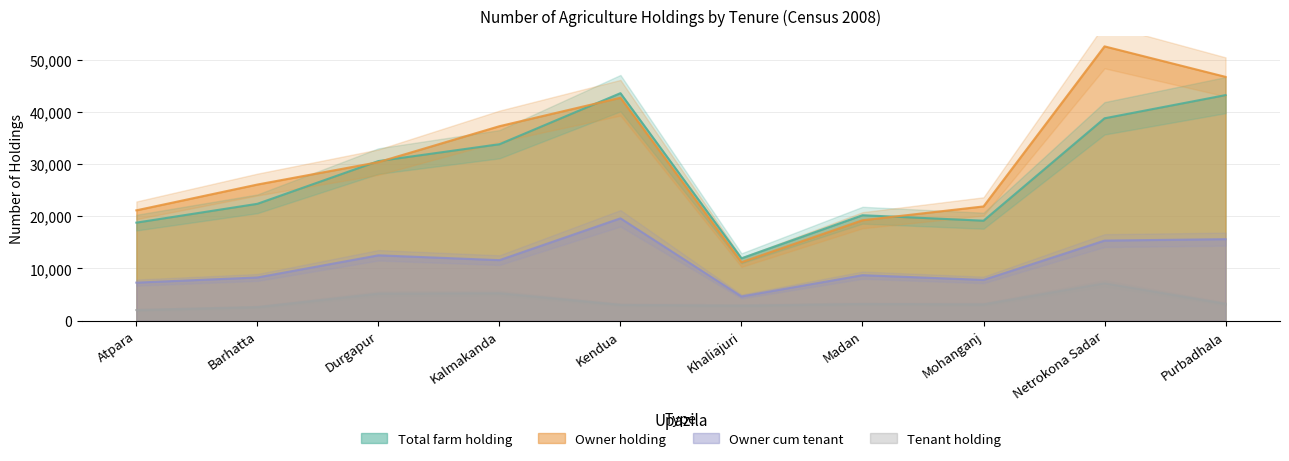

True or false: Tenant holding has a value of 3113 at Mohanganj.

True